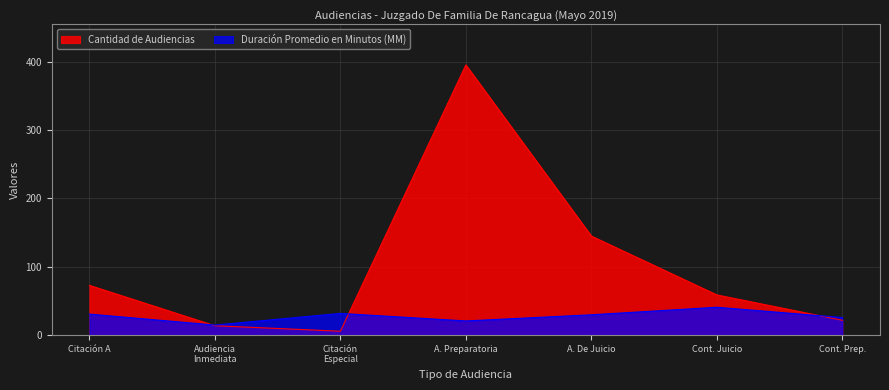

Which series has the widest spread of values?

Cantidad de Audiencias